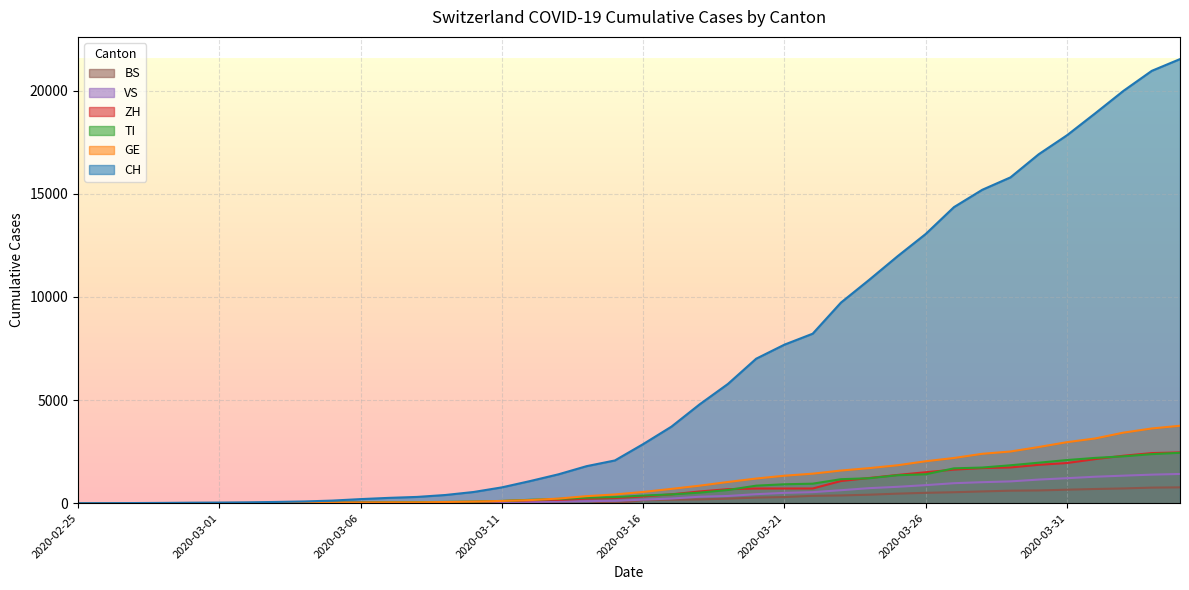

Where does the TI series first go above 368?

2020-03-17